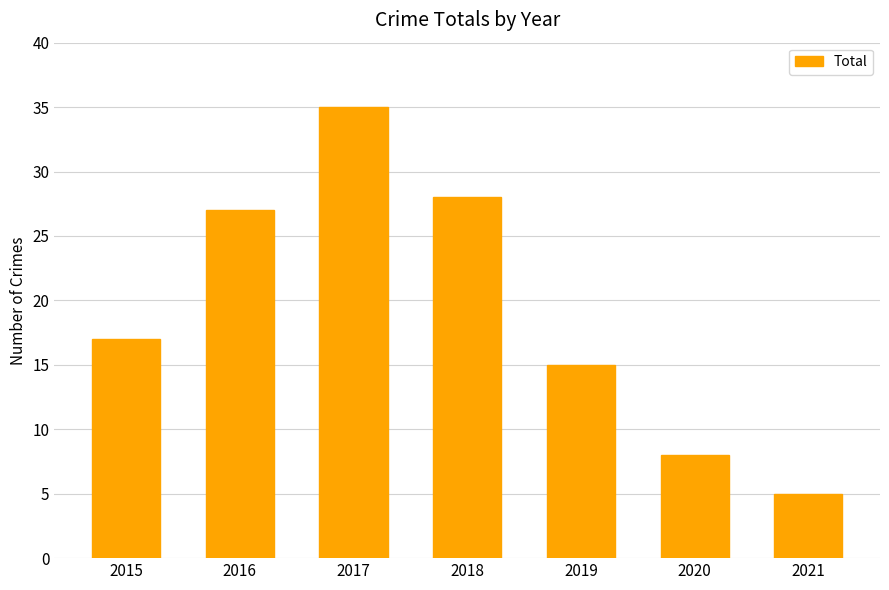

Read the value at 2021, to the nearest 5.

5